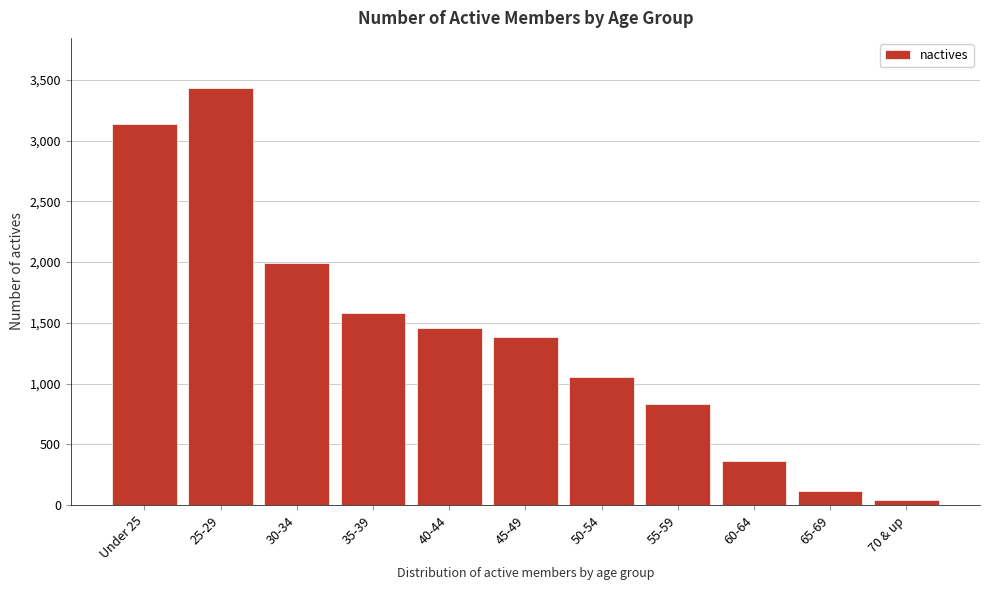

Reading left to right, extract all data points from this chart.

Under 25=3133	25-29=3433	30-34=1996	35-39=1583	40-44=1457	45-49=1386	50-54=1053	55-59=835	60-64=360	65-69=115	70 & up=42